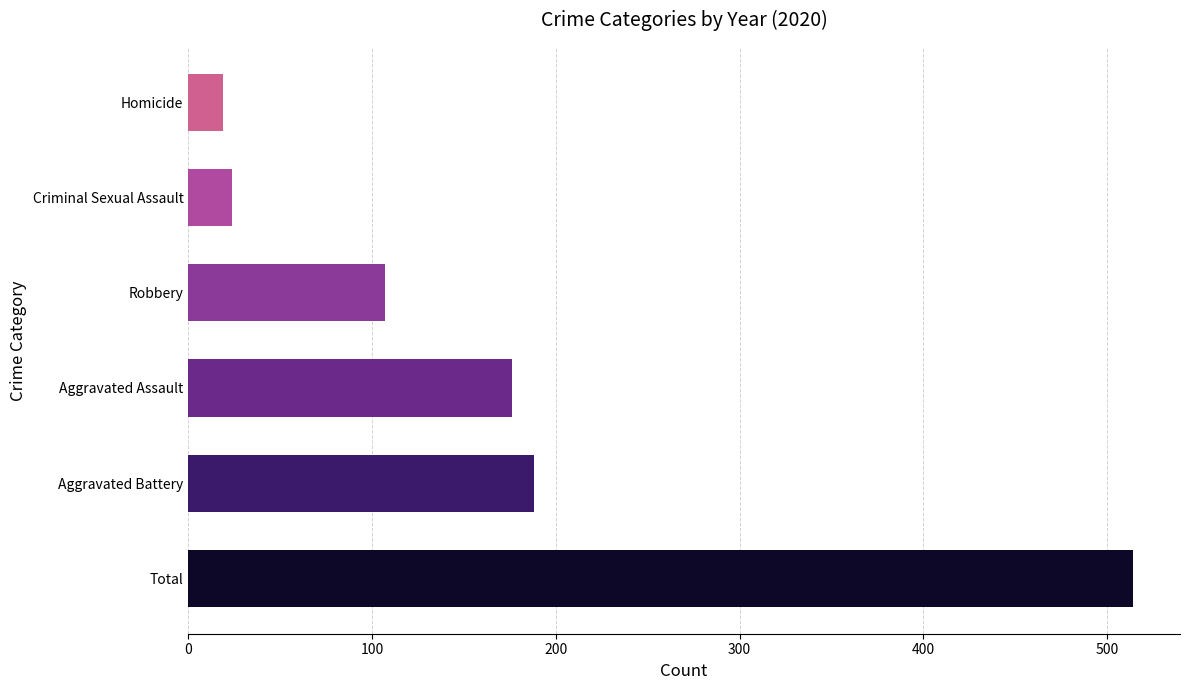

Reading bottom to top, transcribe all the data shown in this chart.

514	188	176	107	24	19